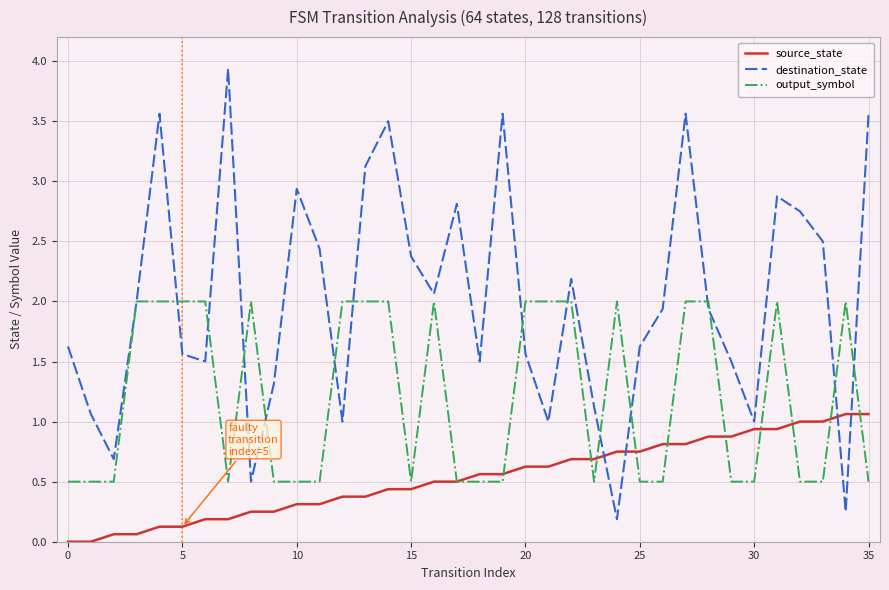

List the series in order of their peak value, lowest first.

source_state, output_symbol, destination_state